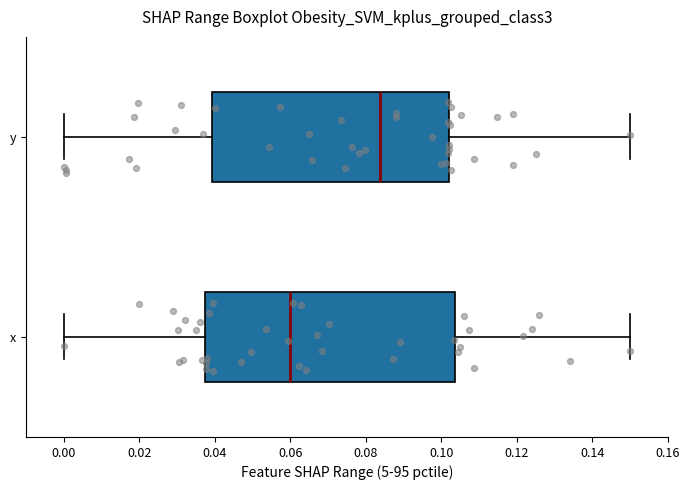

Which box is the widest, from its left edge to its right edge?

x